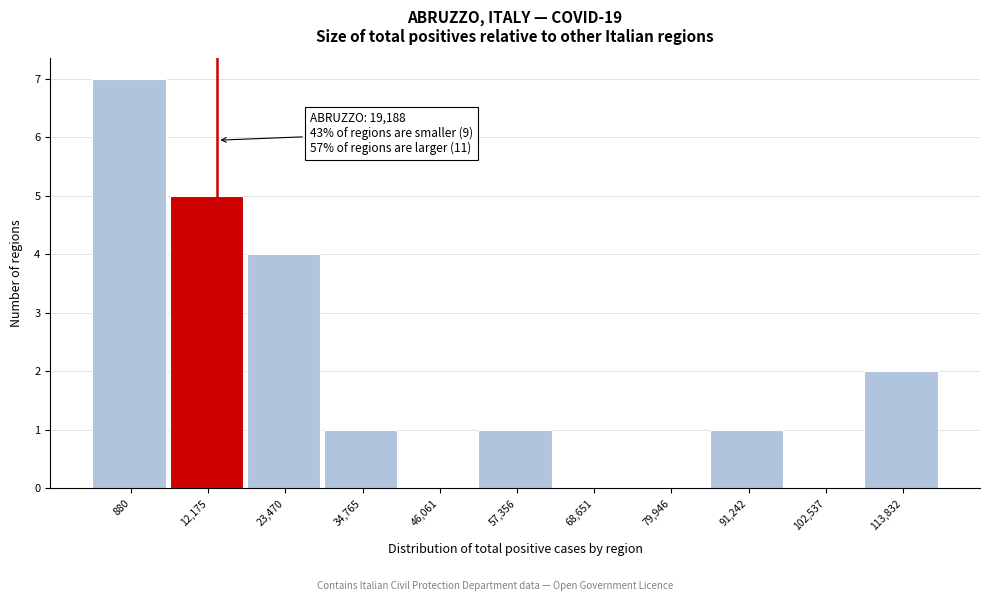

Reading left to right, extract all data points from this chart.

880=7	12,175=5	23,470=4	34,765=1	46,061=0	57,356=1	68,651=0	79,946=0	91,242=1	102,537=0	113,832=2